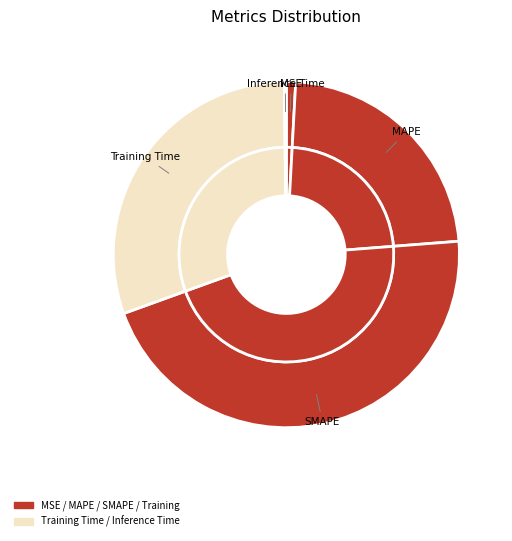

Count the number of slices in the pie.

5